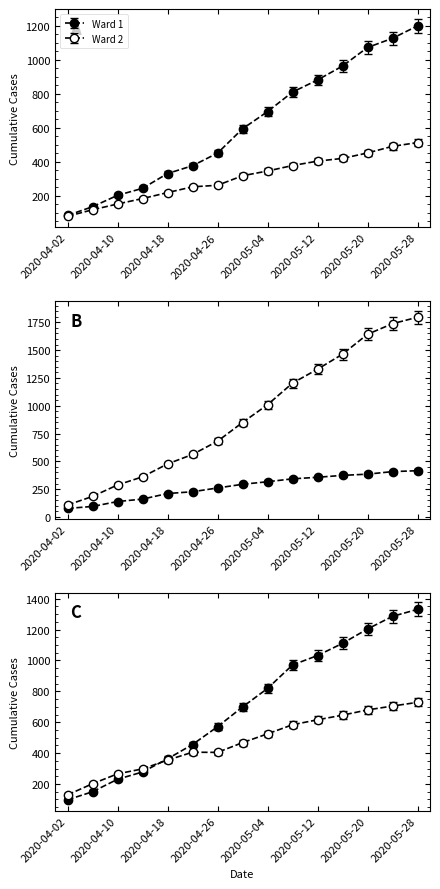

Which label corresponds to the largest value in the chart?

2020-05-28